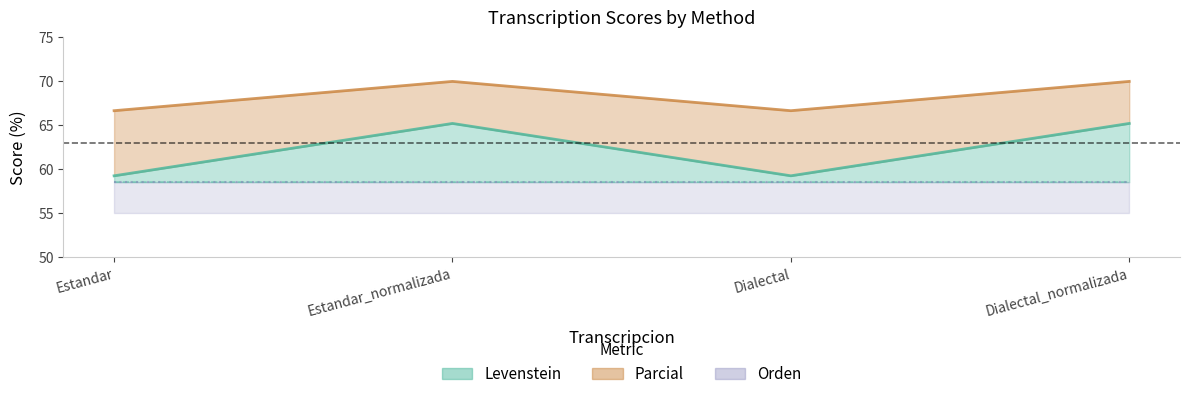

How many lines are shown in the chart?

2